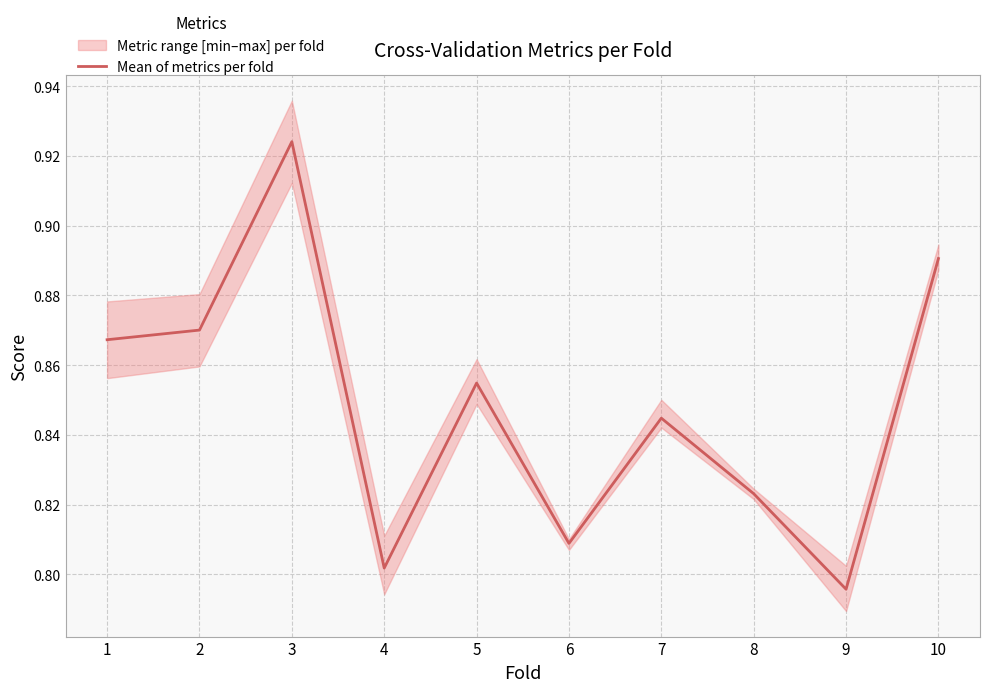

What is the minimum value shown in the chart?

0.8